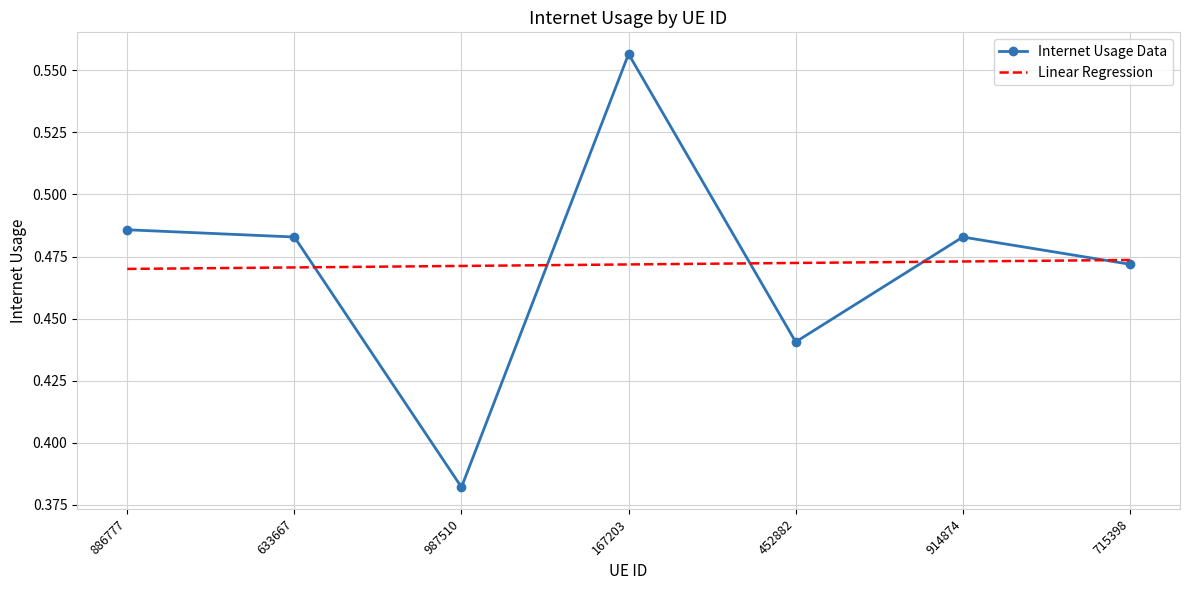

Which series has the largest range (max minus min)?

Internet Usage Data